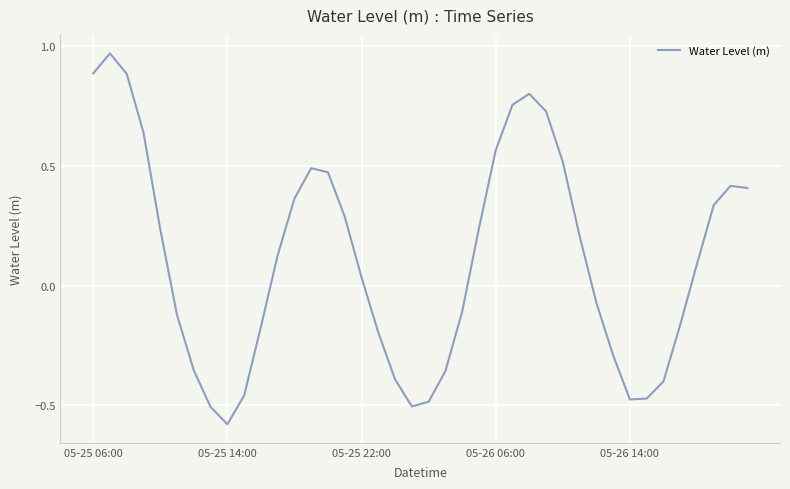

How many lines are shown in the chart?

1